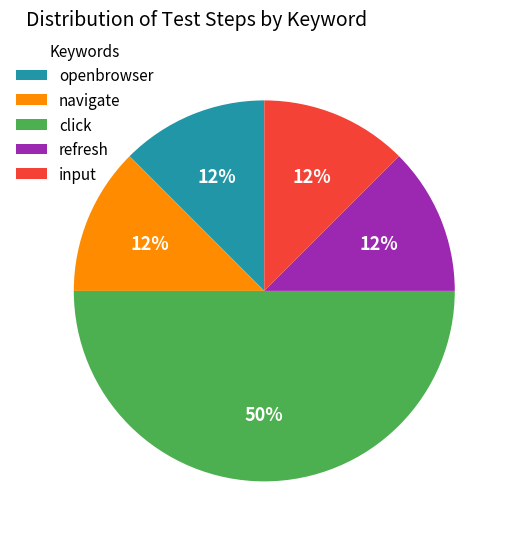

How many slices are in this pie chart?

5